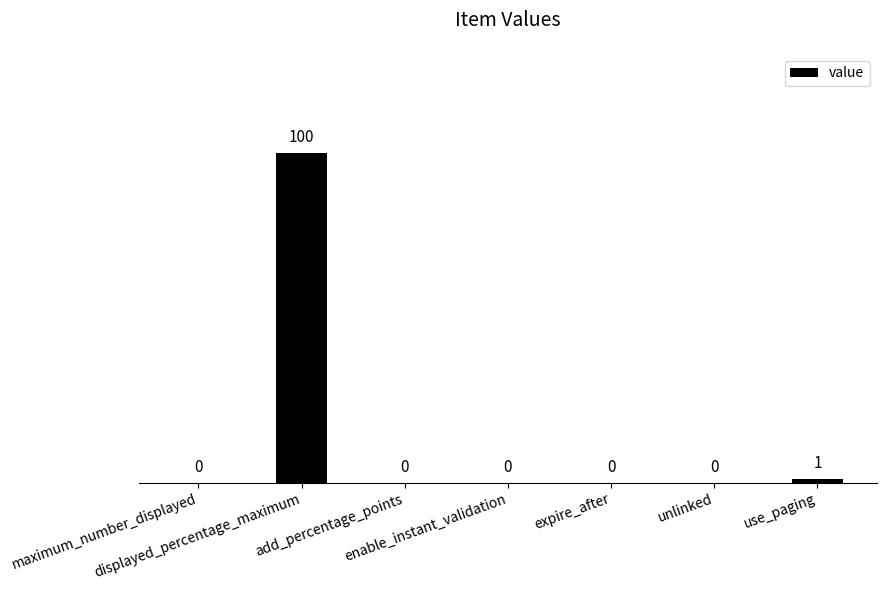

Which has a higher value, maximum_number_displayed or use_paging?

use_paging